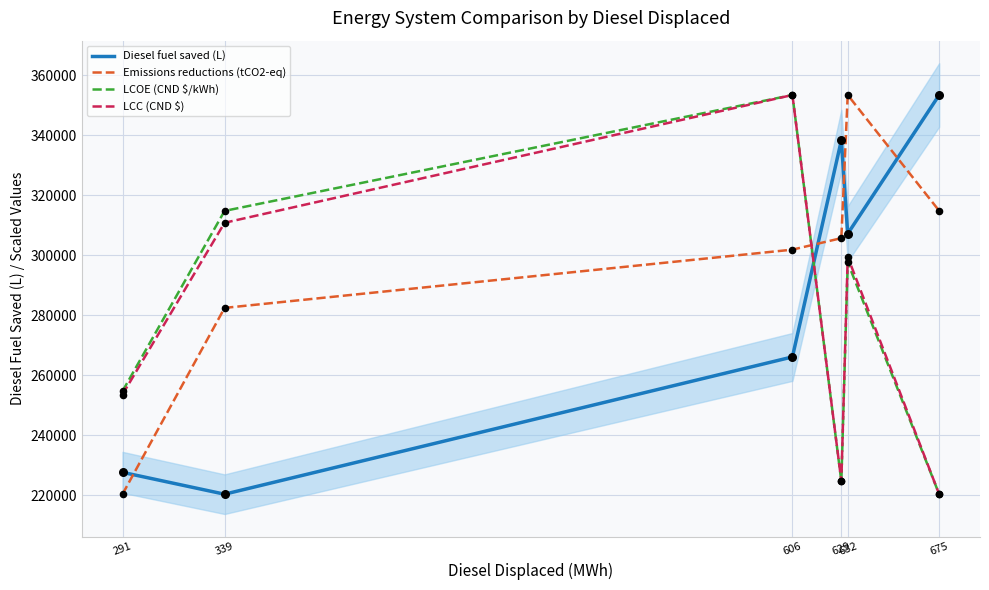

Which series reaches the maximum Y coordinate?

Diesel fuel saved (L)